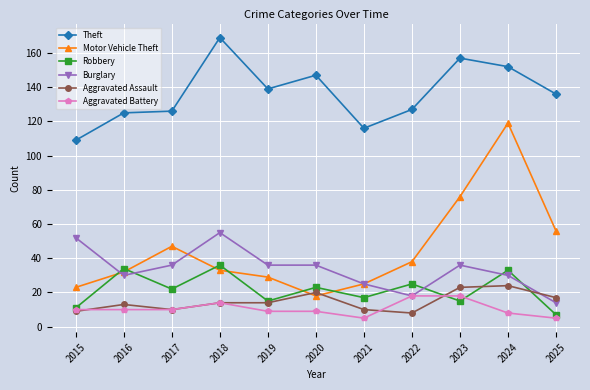

How many values in the Robbery series are below 22?

5